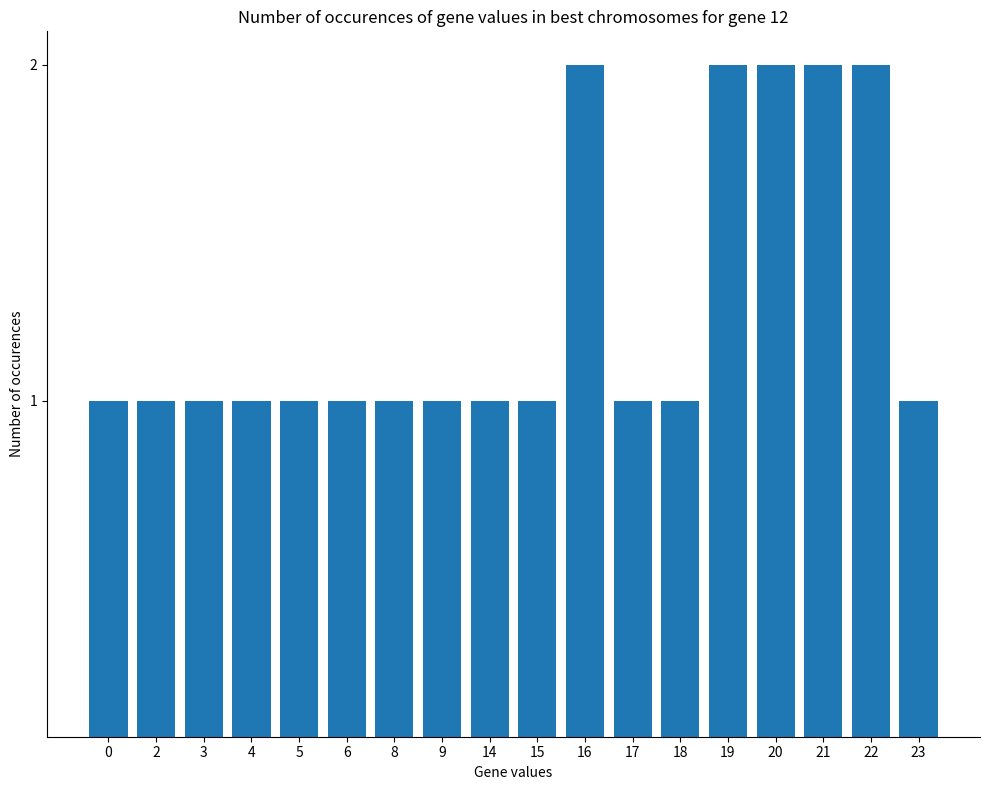

What is the change in value from 2 to 22?

+1